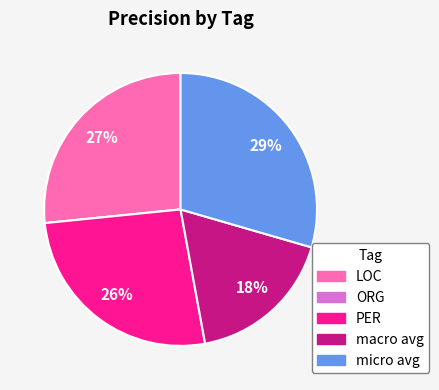

To the nearest percent, what percentage of the pie is macro avg?

18%